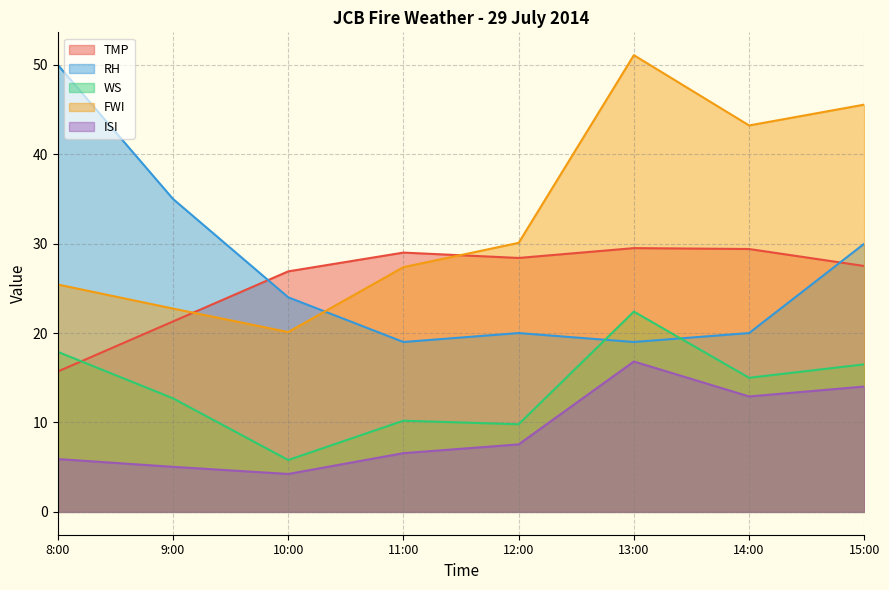

Which series has the largest total across all categories?

FWI